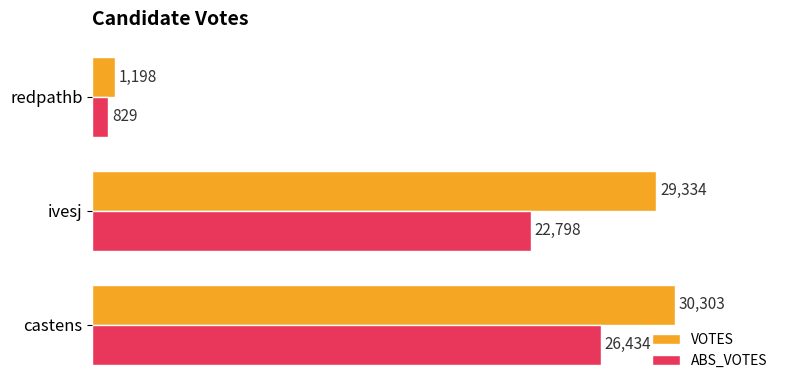

True or false: VOTES has a value of 1198 at redpathb.

True